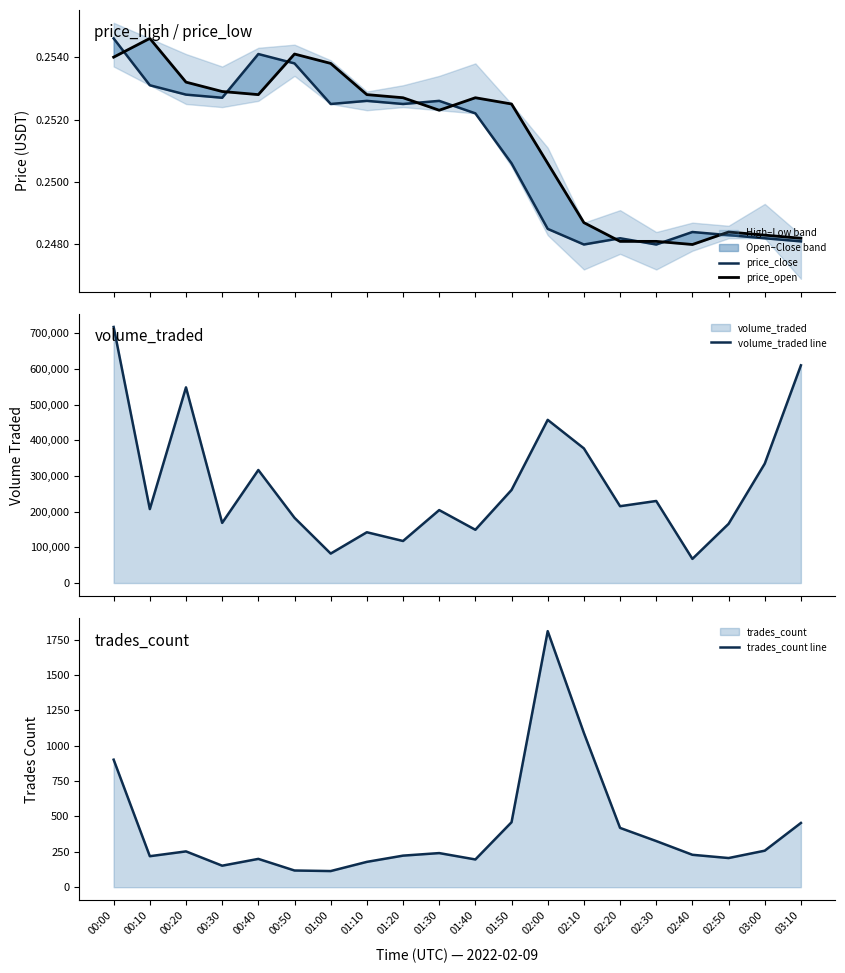

Does the chart display data point markers on the line(s)?

No